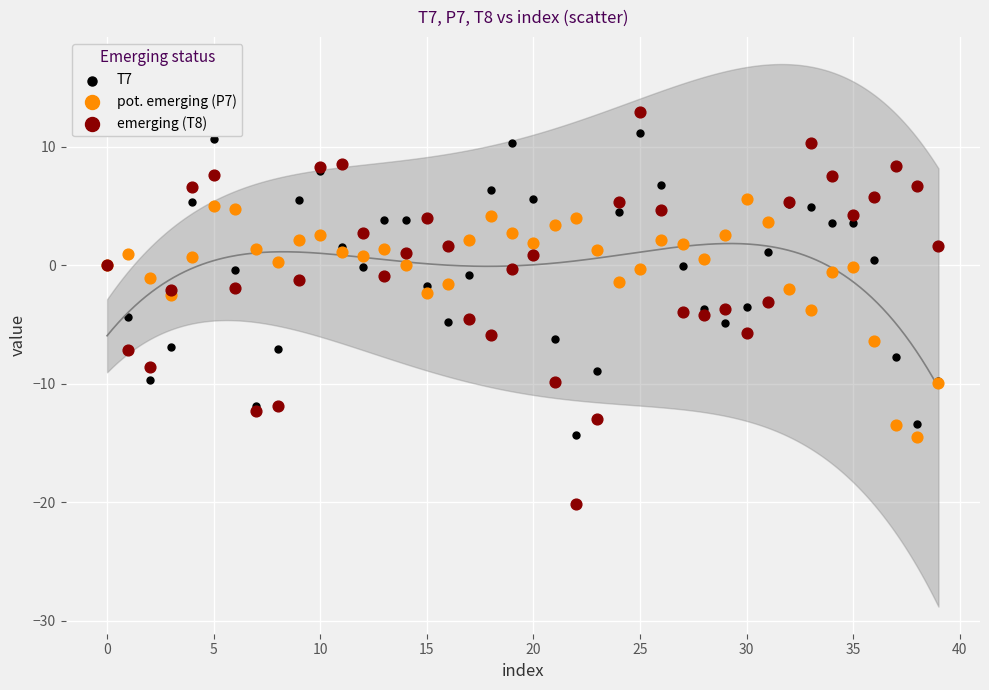

Which series has the largest Y range (max minus min)?

emerging (T8)